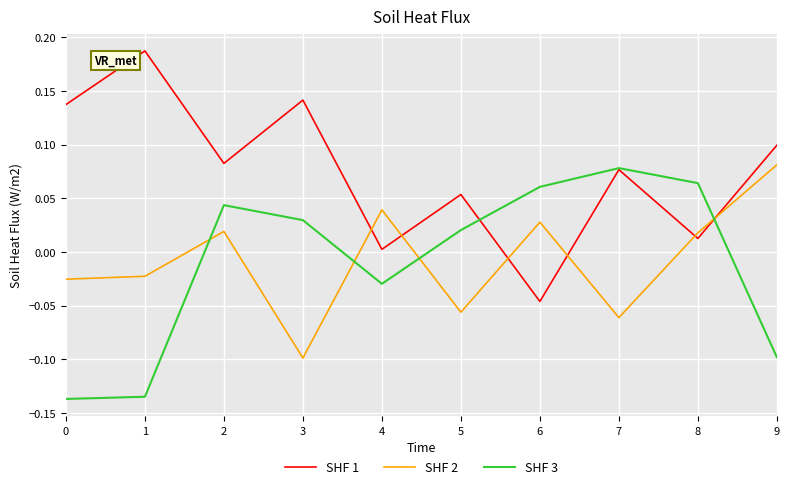

At 8, list the series in order from largest to smallest.

SHF 3, SHF 2, SHF 1